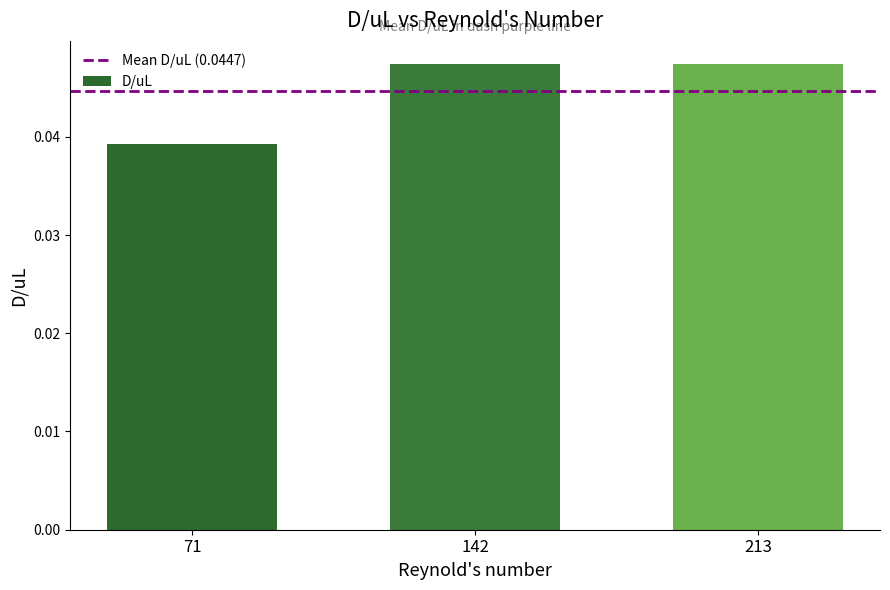

What is the sum of all values?

0.1